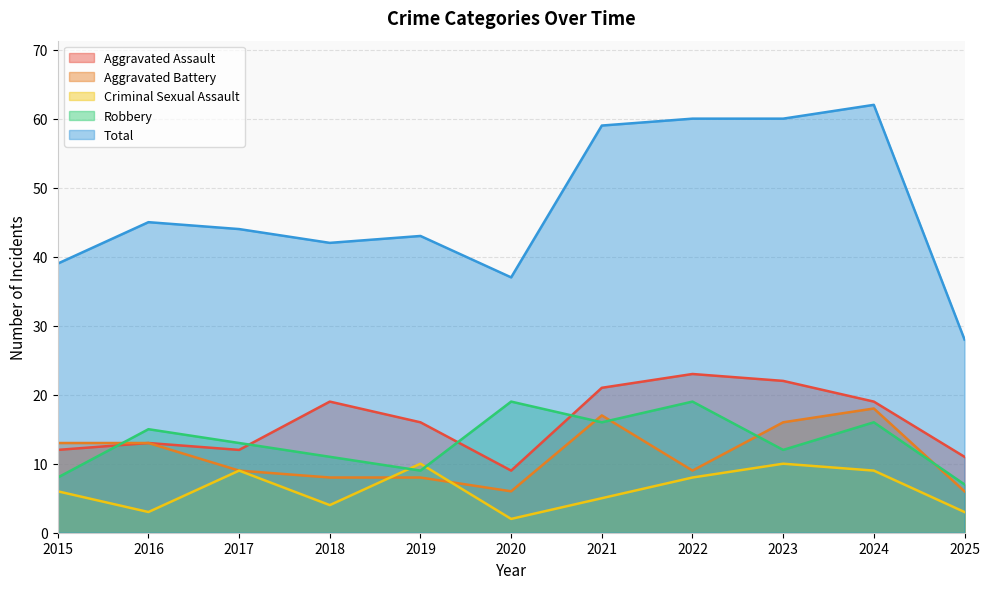

The Aggravated Assault series shows 22 at 2023. True or false?

True